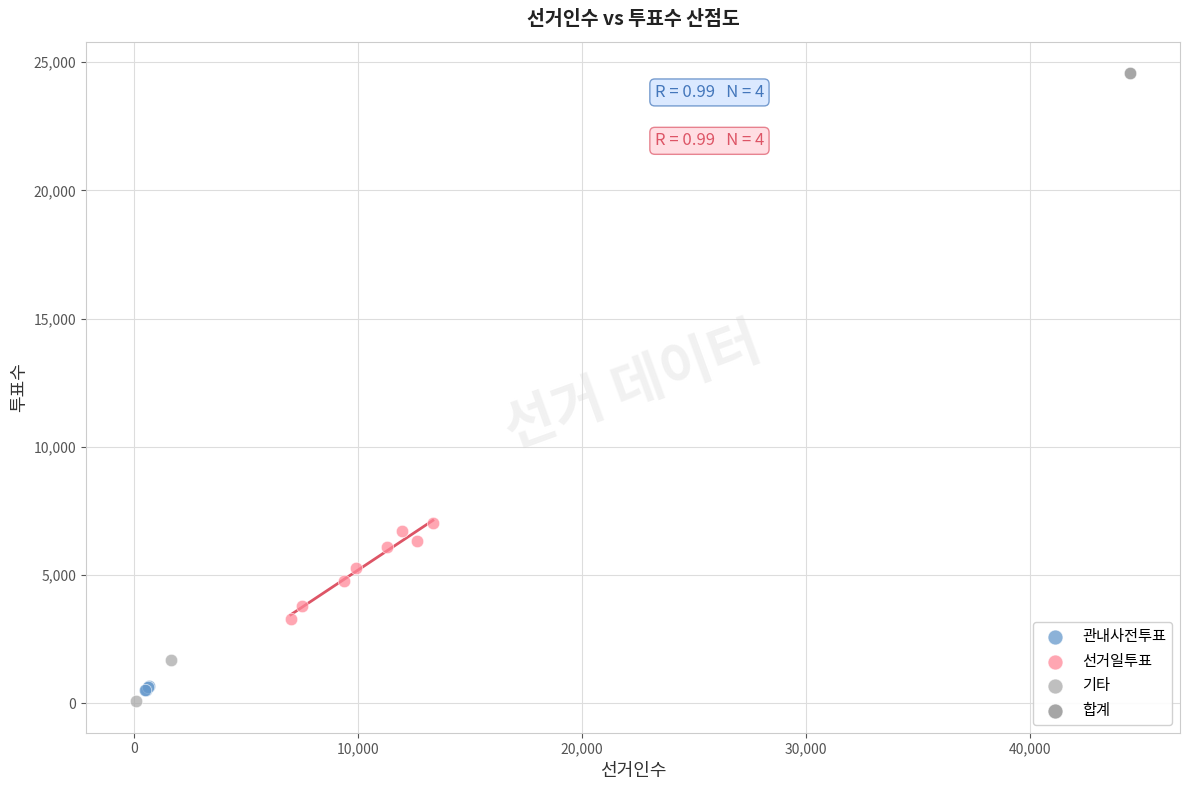

What are all the series names shown in the legend?

관내사전투표, 선거일투표, 기타, 합계